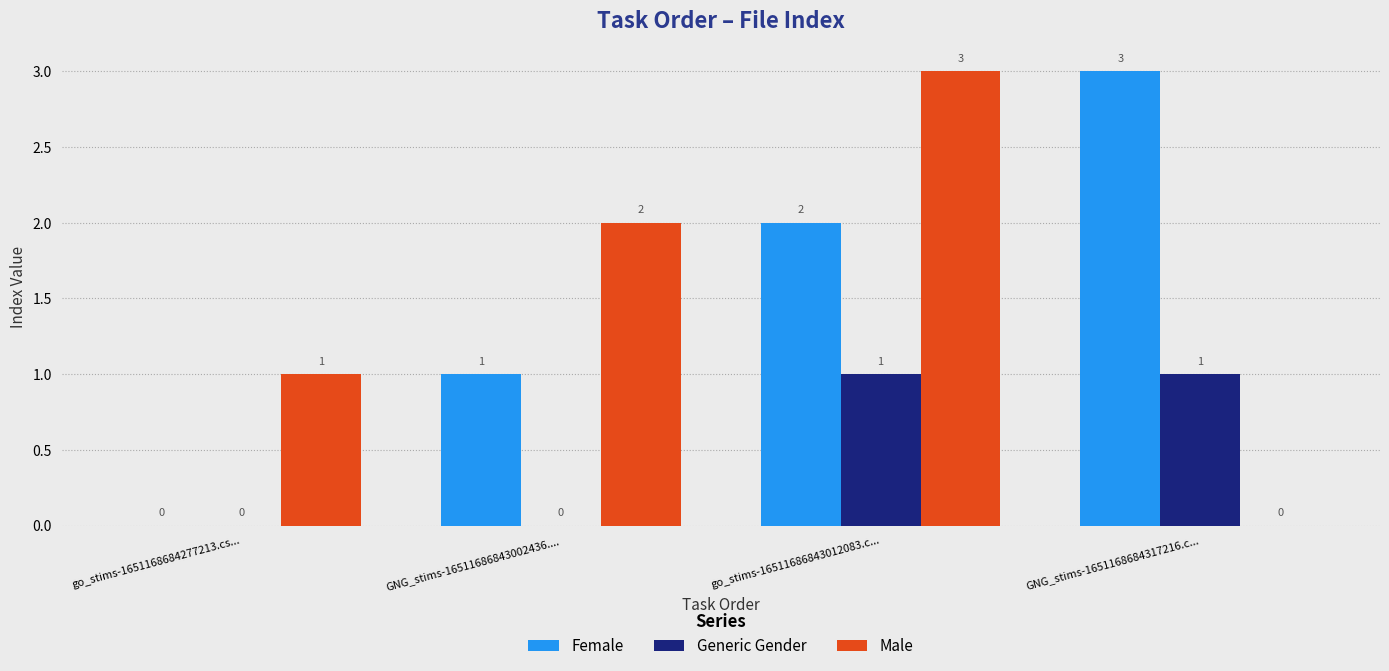

What are all the series names shown in the legend?

Female, Generic Gender, Male